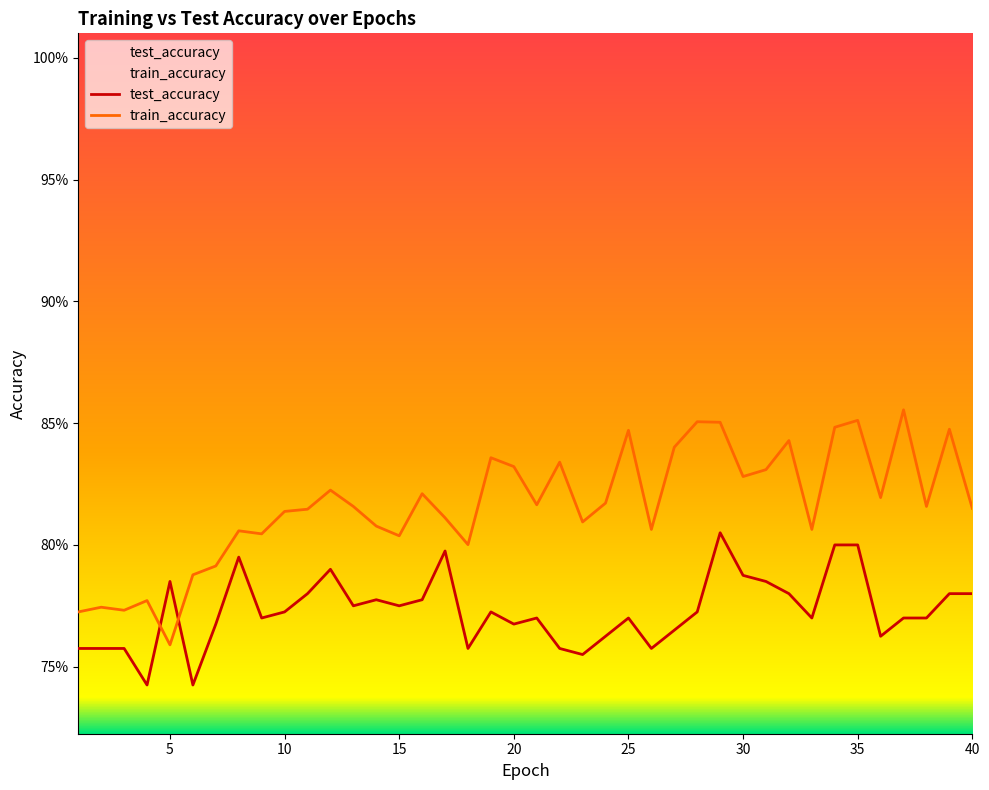

What is the highest value of the test_accuracy series?

0.8